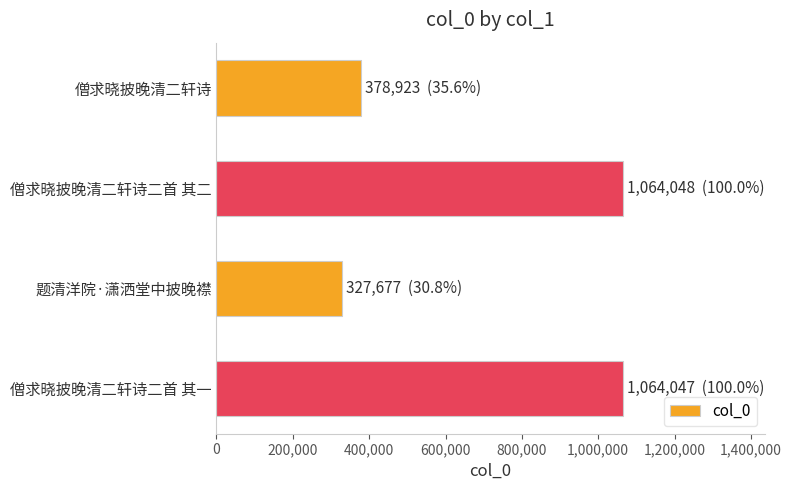

What is the label of the 3rd bar from the bottom?

僧求晓披晚清二轩诗二首 其二